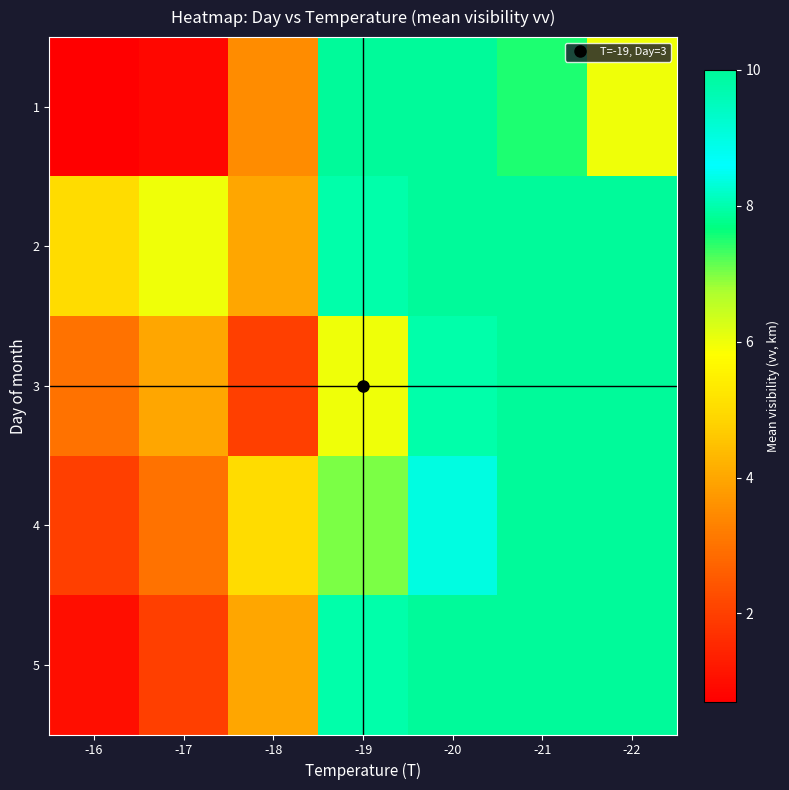

Reading left to right, extract all data points from this chart.

1: -16=0.7	-17=0.8	-18=3.5	-19=10.0	-20=10.0	-21=7.5	-22=6.0
2: -16=5.0	-17=6.0	-18=4.0	-19=8.0	-20=10.0	-21=10.0	-22=10.0
3: -16=3.0	-17=4.0	-18=2.0	-19=6.0	-20=8.0	-21=10.0	-22=10.0
4: -16=2.0	-17=3.0	-18=5.0	-19=7.0	-20=9.0	-21=10.0	-22=10.0
5: -16=1.0	-17=2.0	-18=4.0	-19=8.0	-20=10.0	-21=10.0	-22=10.0